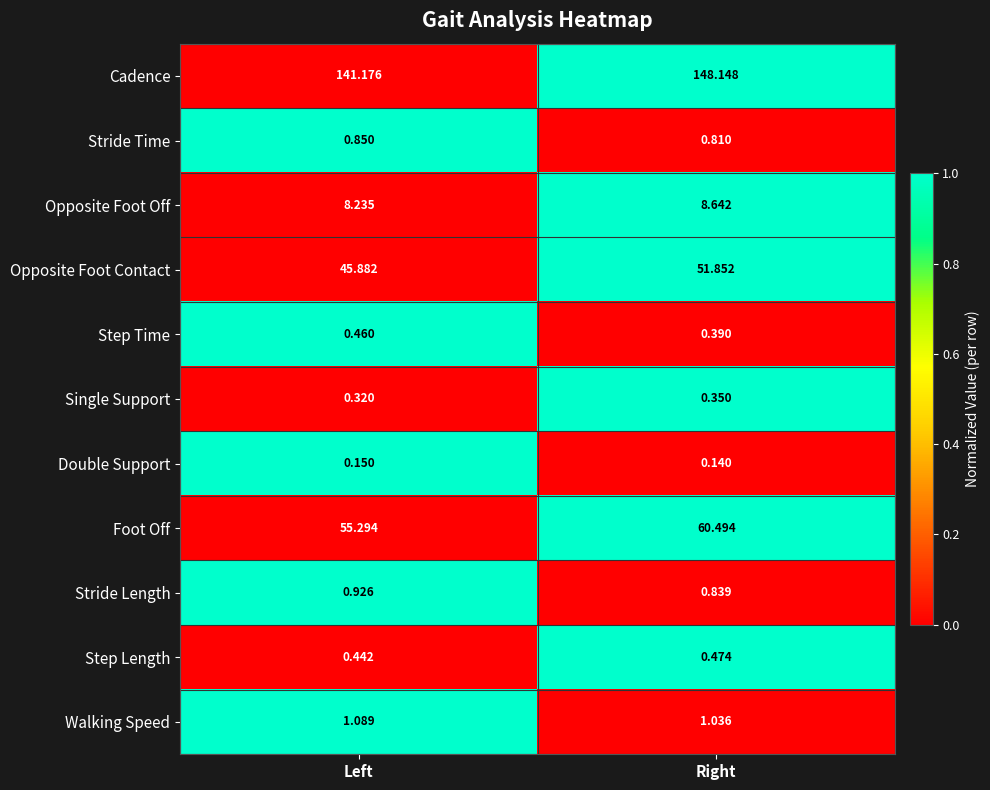

How many data points does each series have?

2